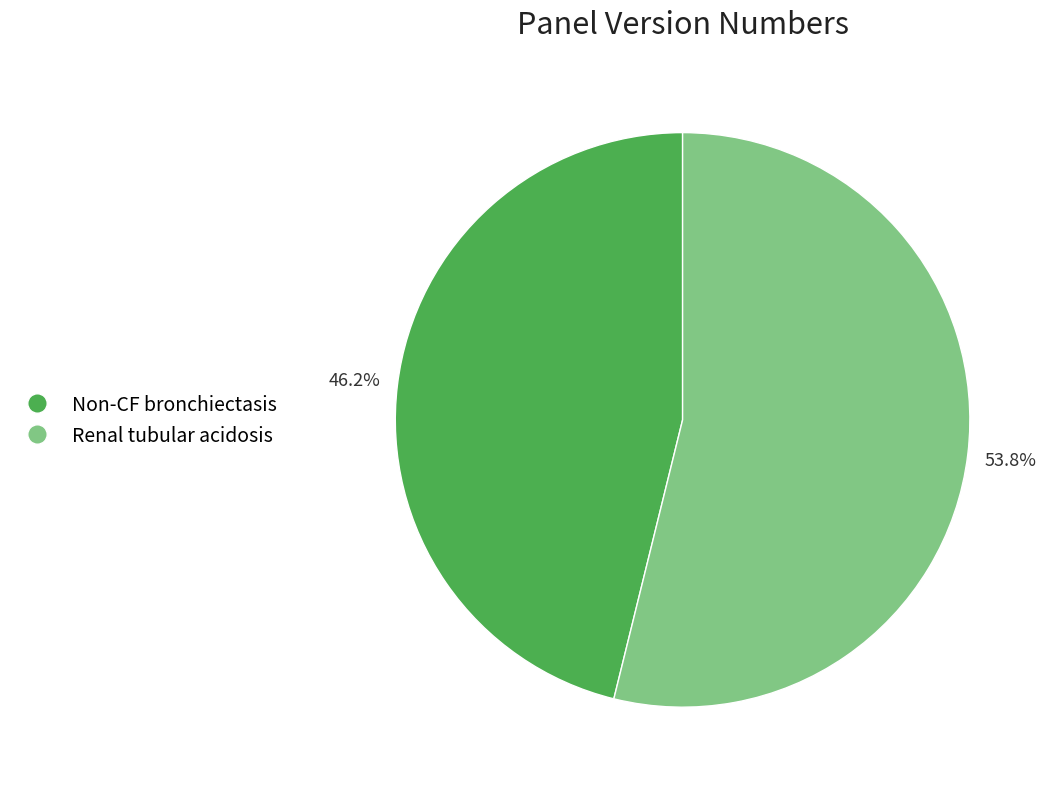

To the nearest percent, what is the average slice percentage?

50%